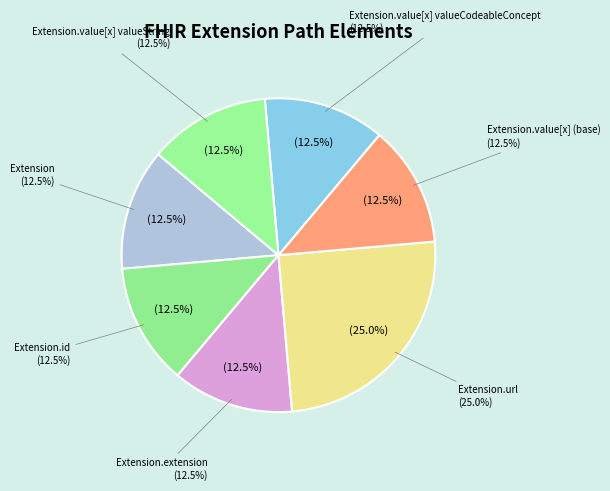

Count the number of slices in the pie.

7